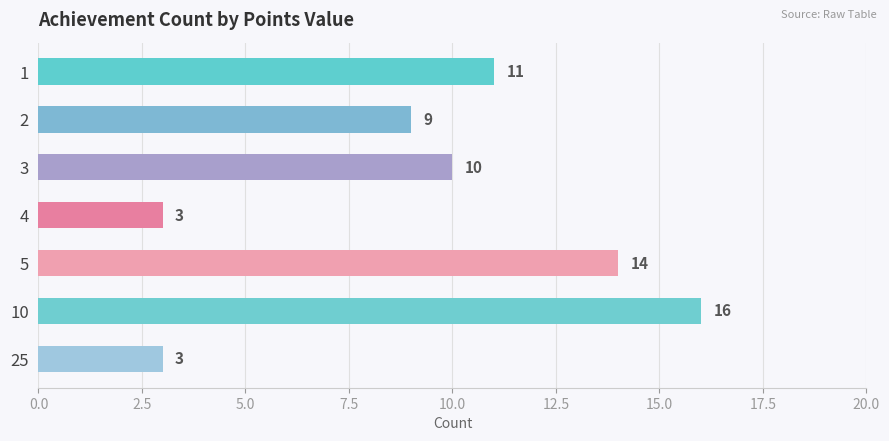

Which label corresponds to the largest value in the chart?

10